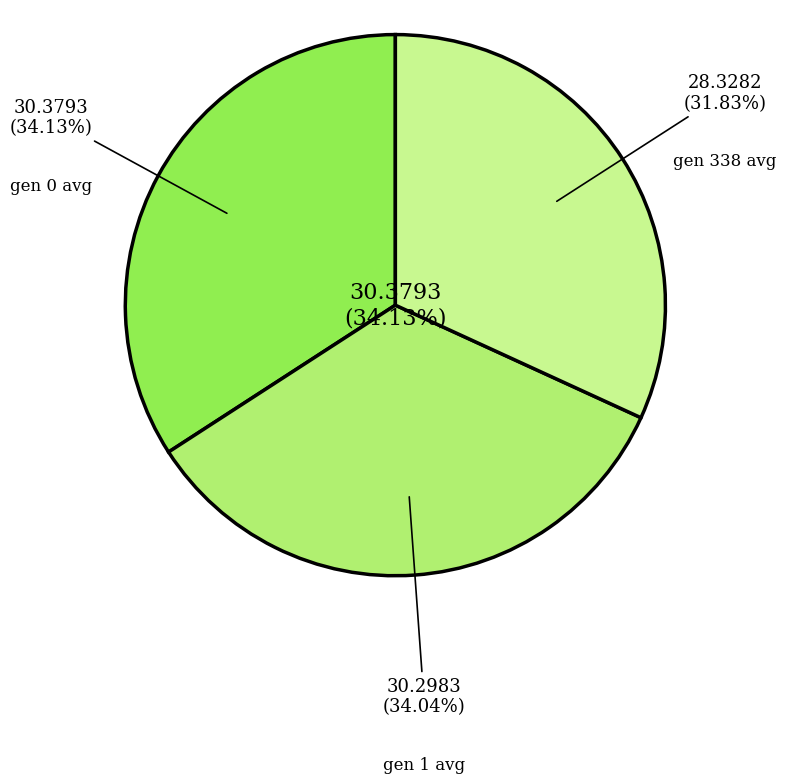

What is the change in value from gen 0 avg to gen 338 avg?

-2.1